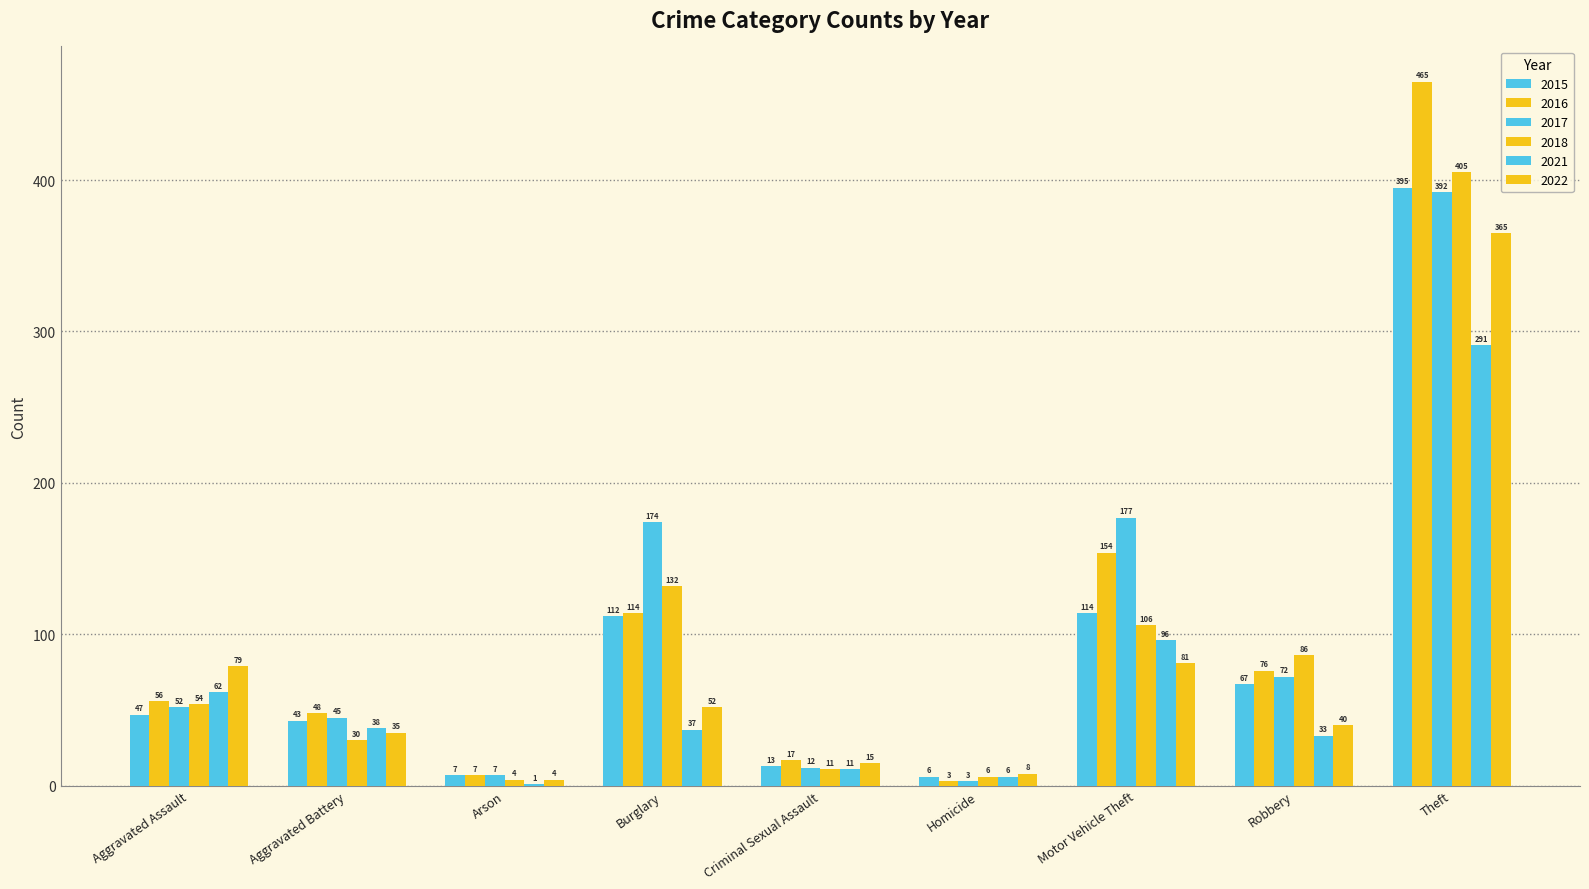

How many categories are shown in the chart?

9